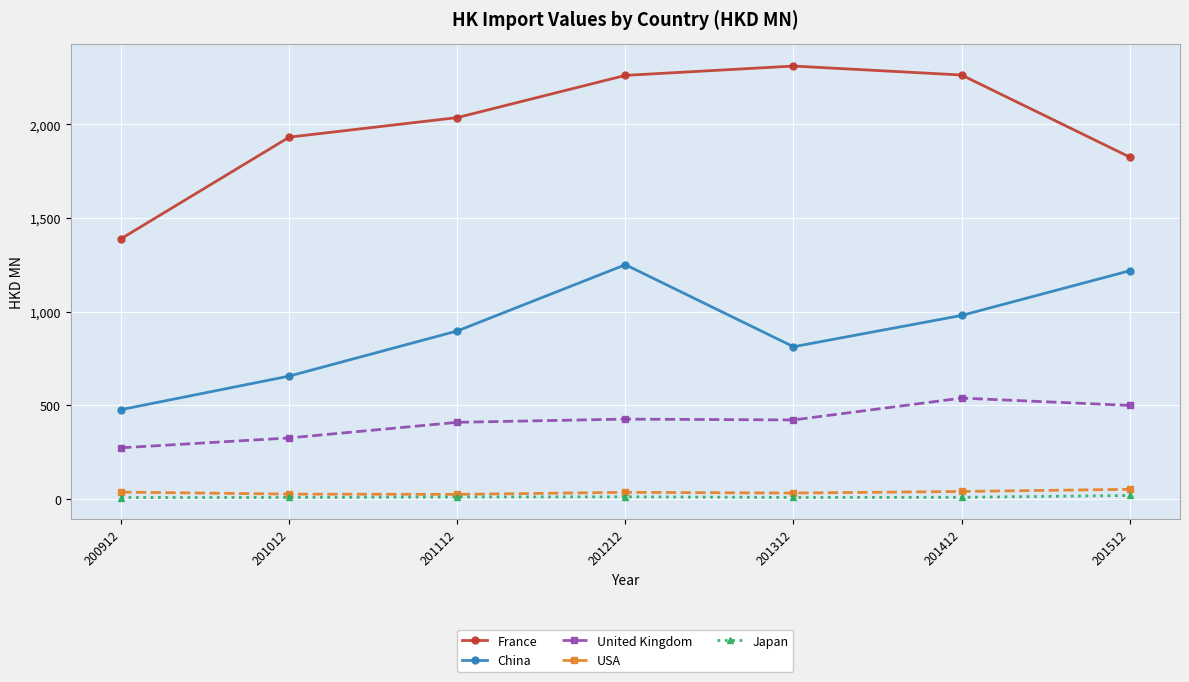

True or false: United Kingdom and Japan cross at least once.

False